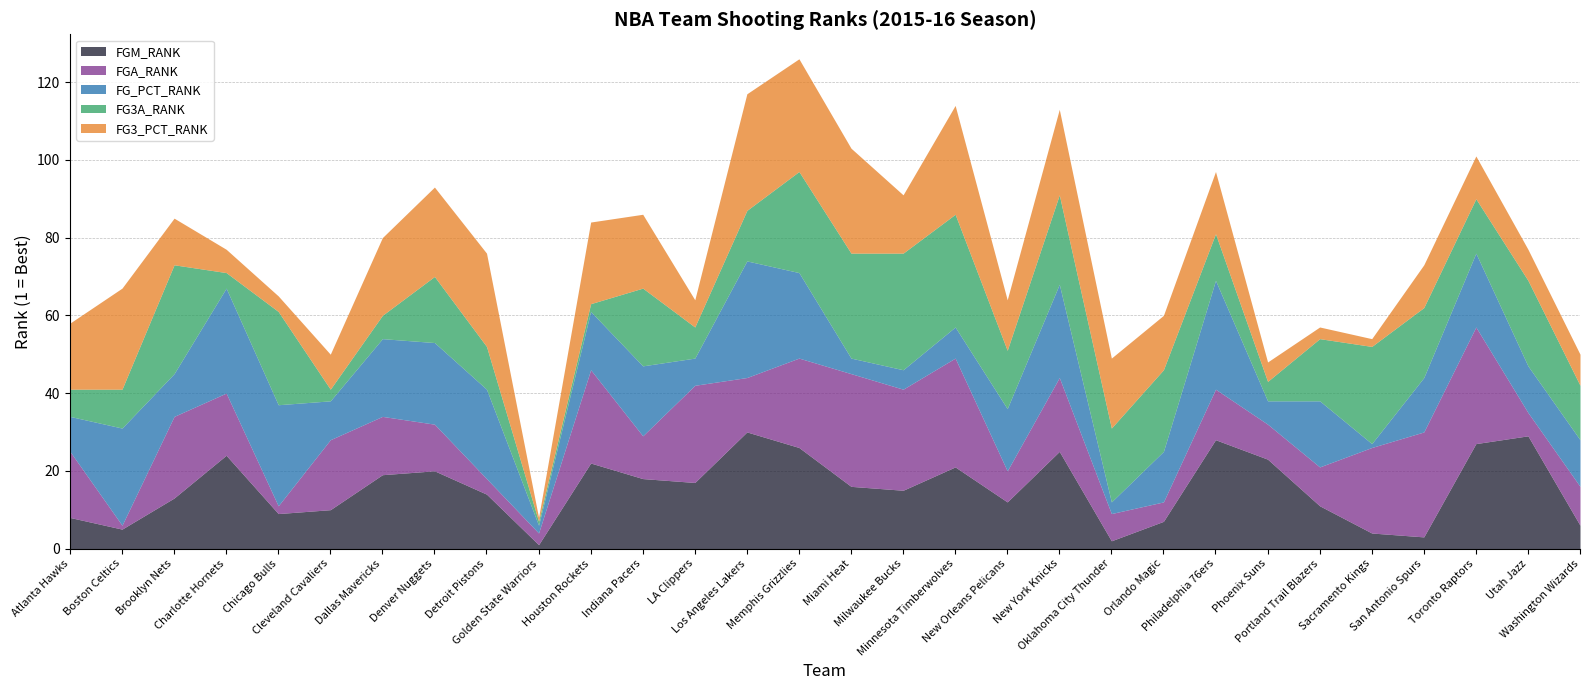

Which series has the largest range (max minus min)?

FGM_RANK